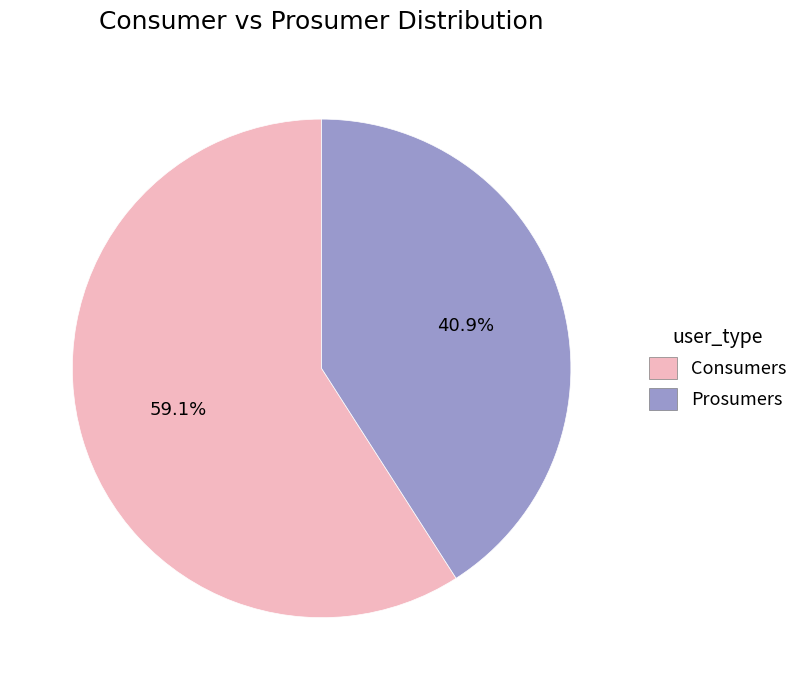

How much of the chart is everything except Prosumers?

59.1%